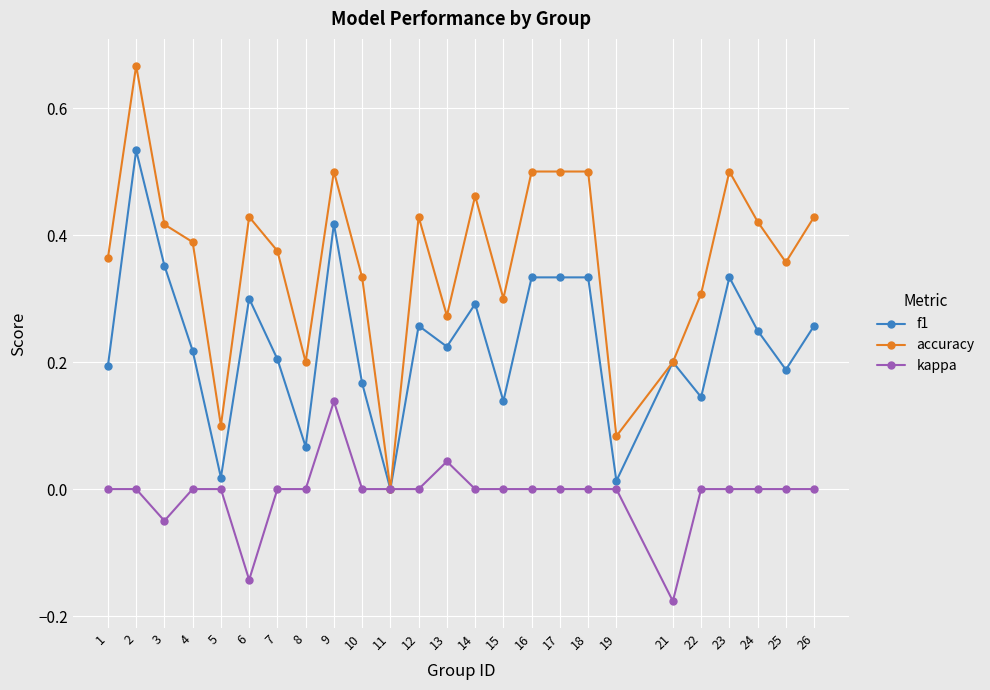

Which series has the largest range (max minus min)?

accuracy